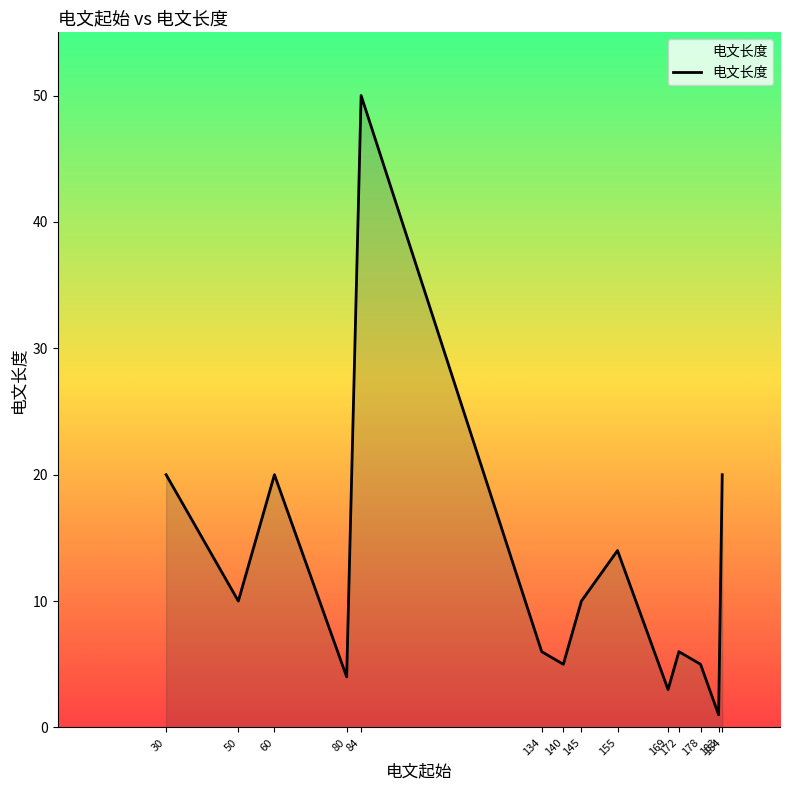

What is the greatest value displayed?

50